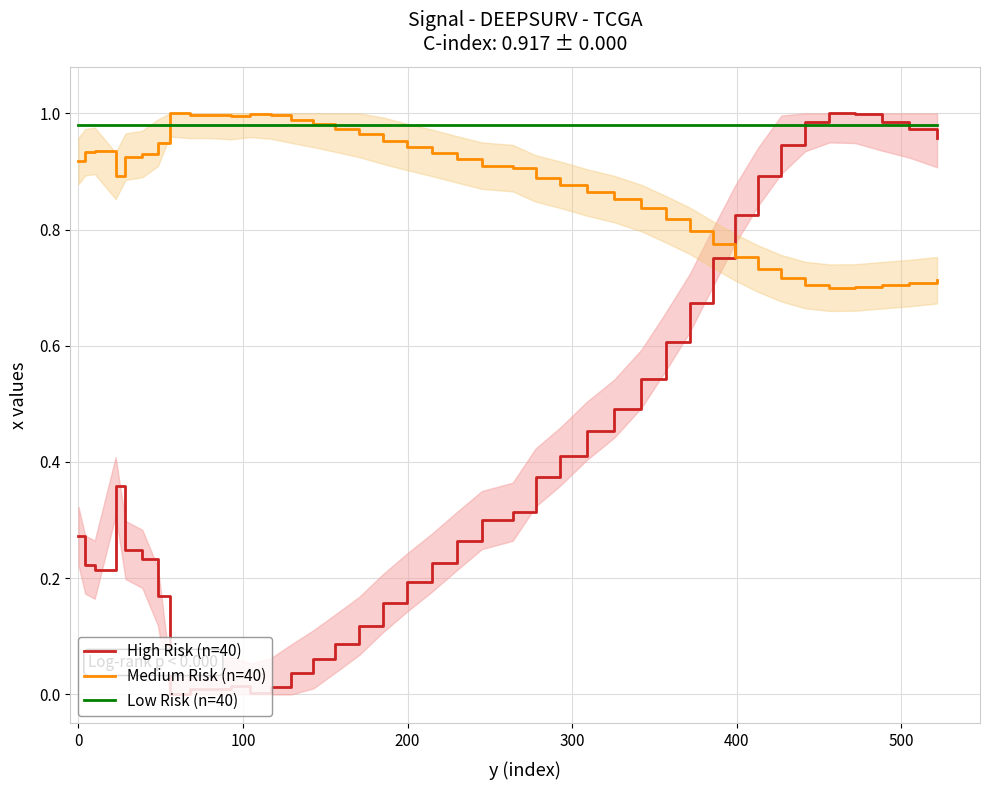

How many interior local valleys does the High Risk (n=40) series have?

3